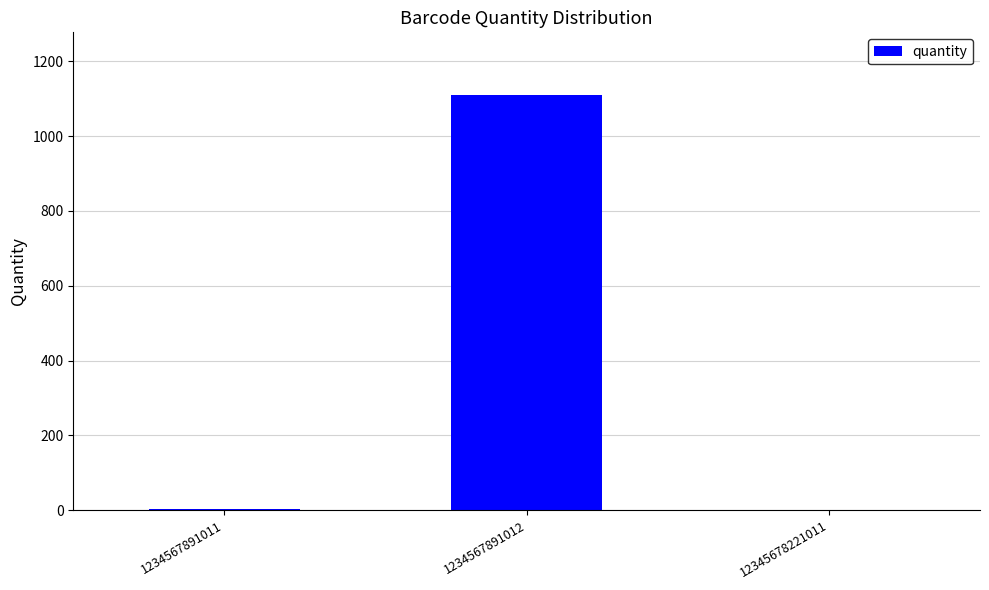

What is the change in value from 1234567891011 to 12345678221011?

-1